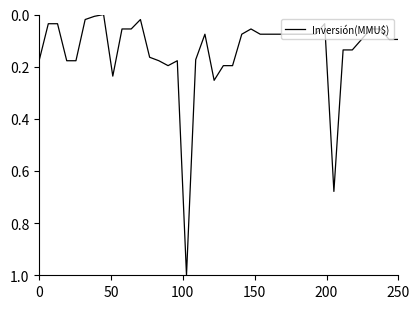

What is the greatest value displayed?

1.0